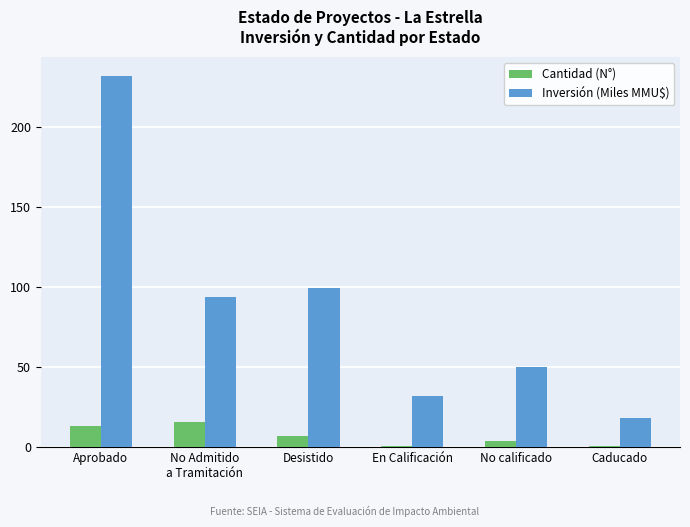

Reading right to left, list all the values displayed in this chart.

Cantidad (N°): 1.0	4.0	1.0	7.0	16.0	13.0
Inversión (Miles MMU$): 18.0	50.1	31.7	99.4	93.9	231.8